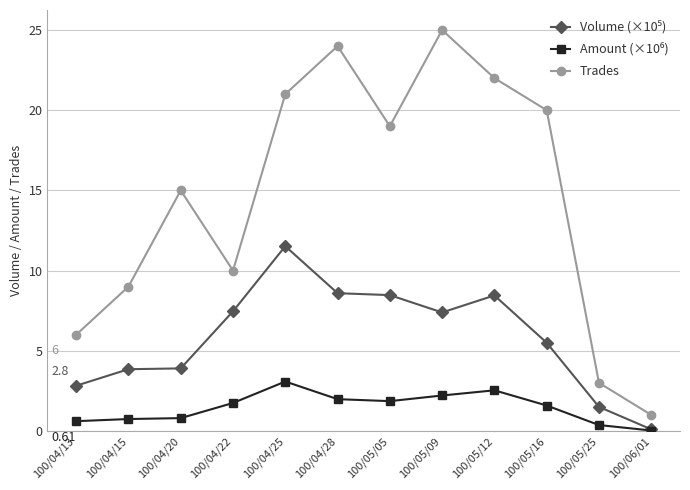

What is the total value across all series at 100/05/25?

4.9